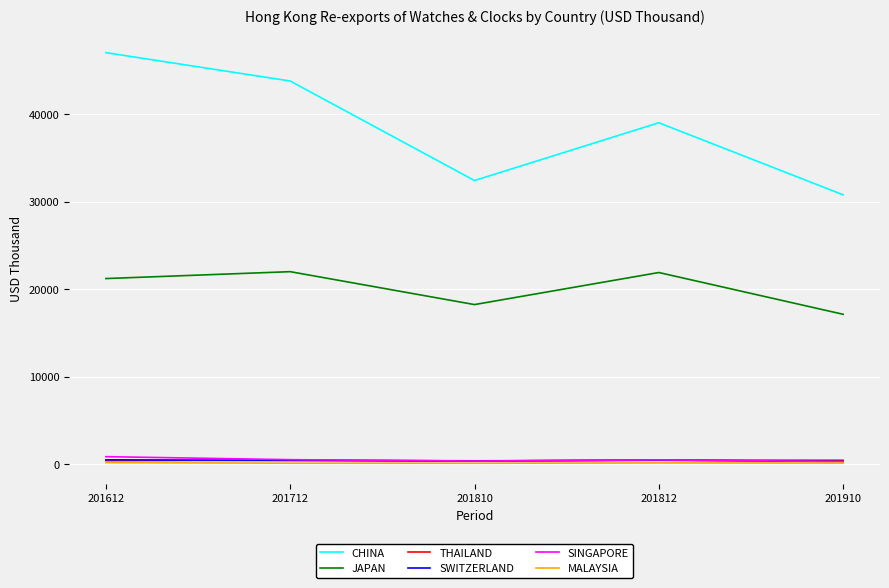

At which label does THAILAND first exceed 461?

201712